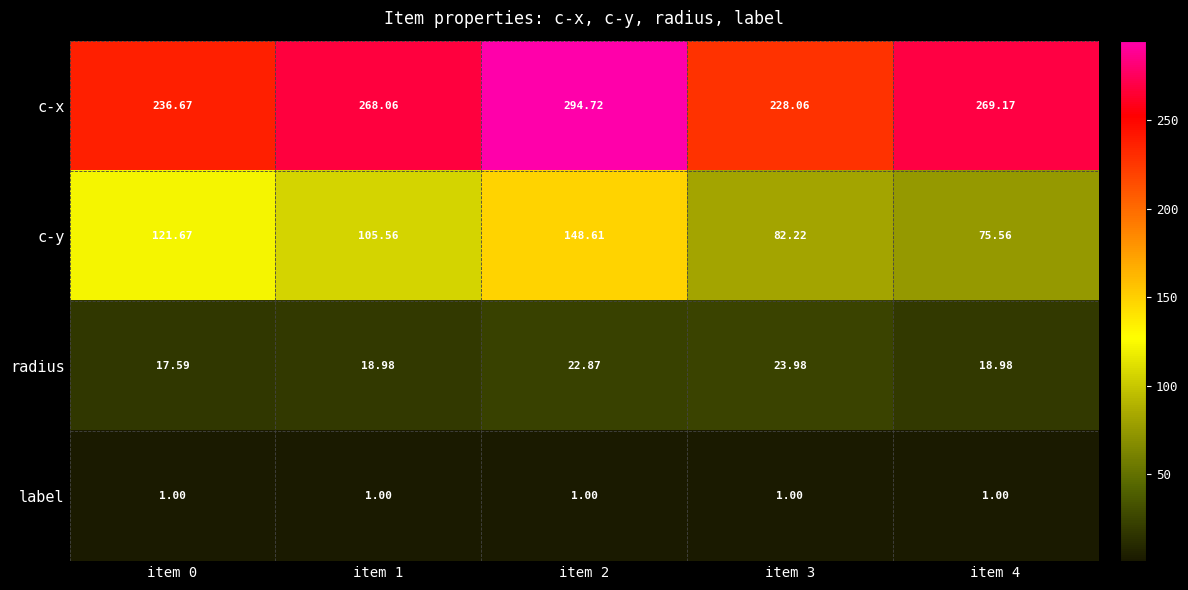

Which series has the largest total across all categories?

c-x